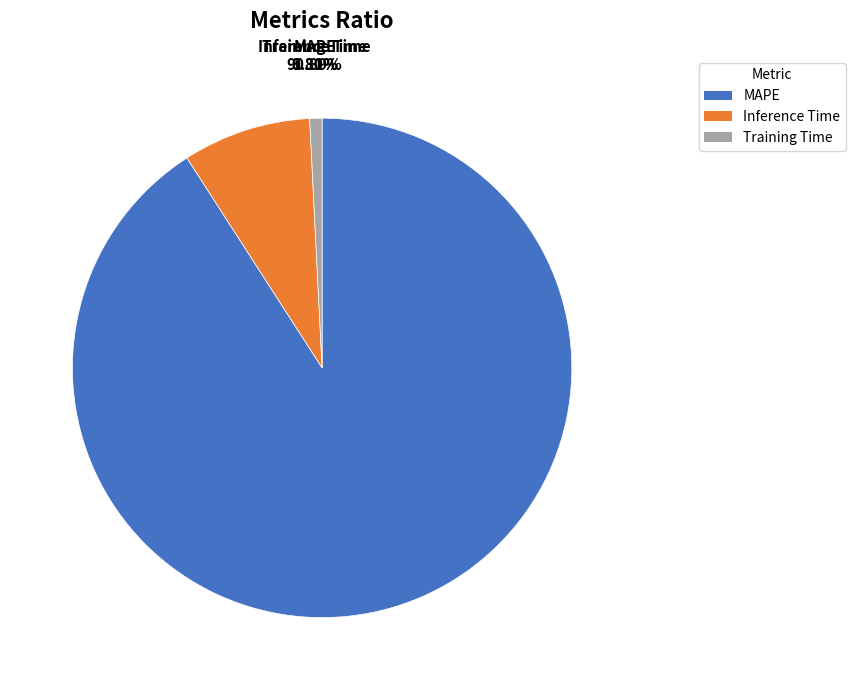

What is the largest slice in the pie chart?

MAPE